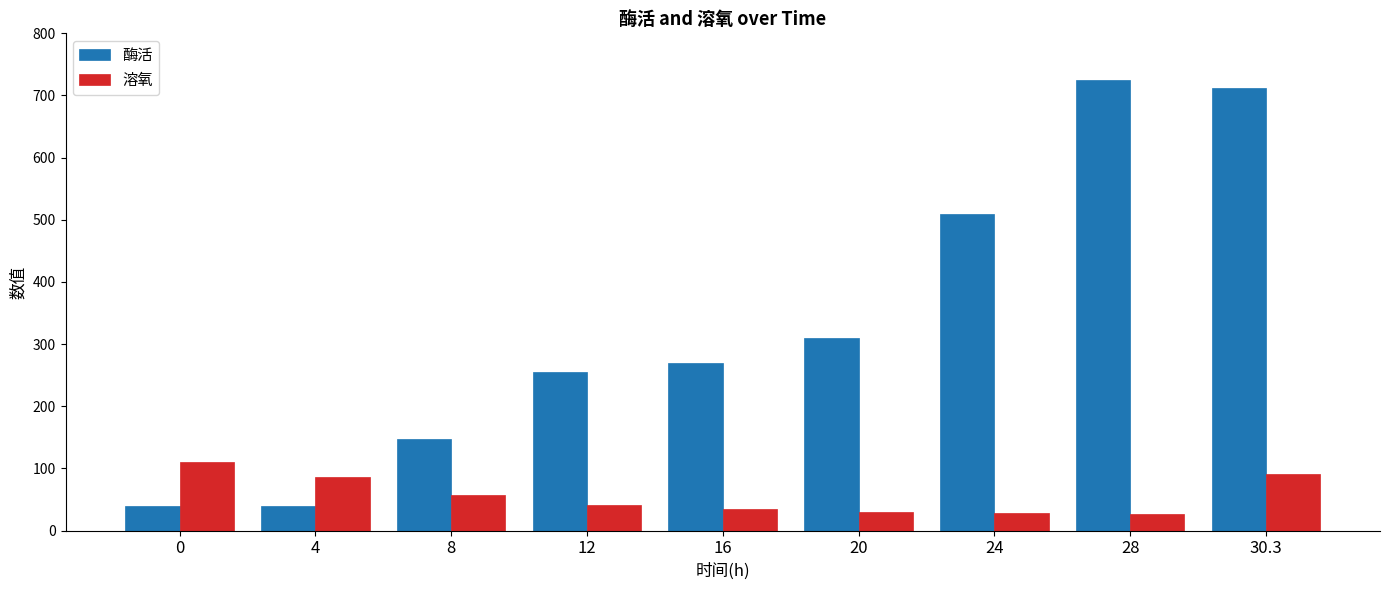

What is the difference between the second highest and minimum values in the 溶氧 series?

63.0